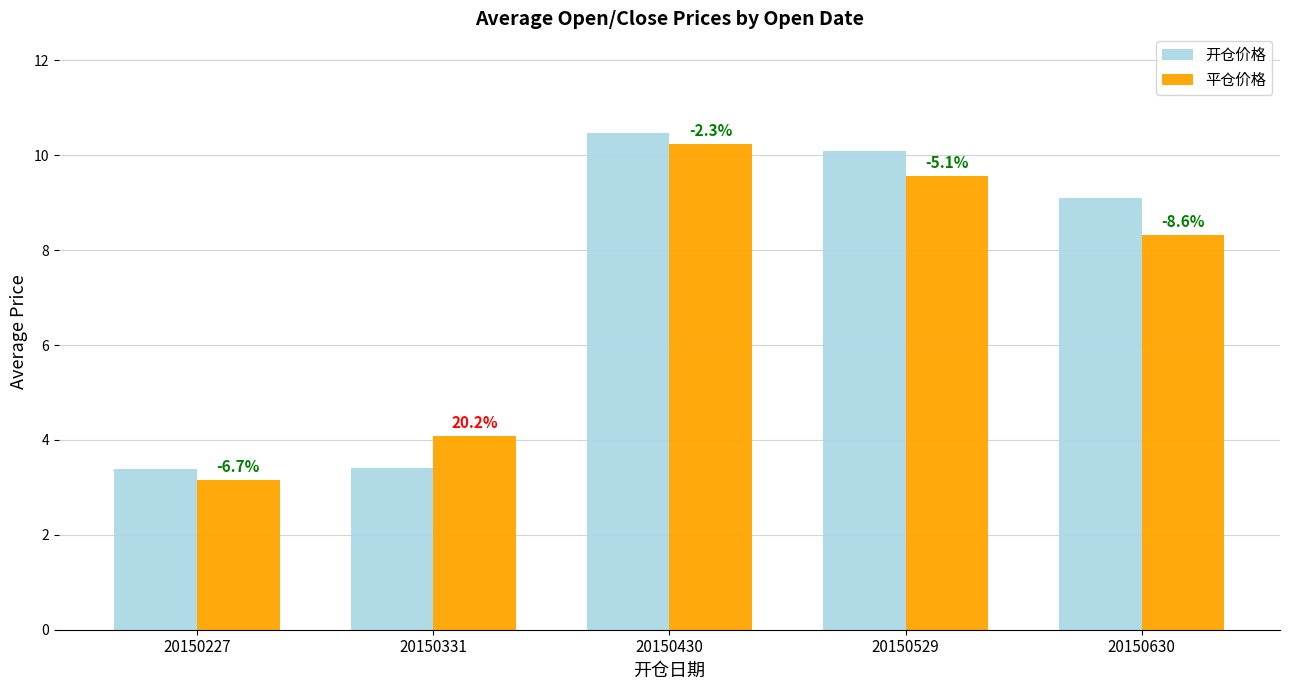

Reading left to right, list all the values displayed in this chart.

开仓价格: 20150227=3.4	20150331=3.4	20150430=10.5	20150529=10.1	20150630=9.1
平仓价格: 20150227=3.2	20150331=4.1	20150430=10.2	20150529=9.6	20150630=8.3